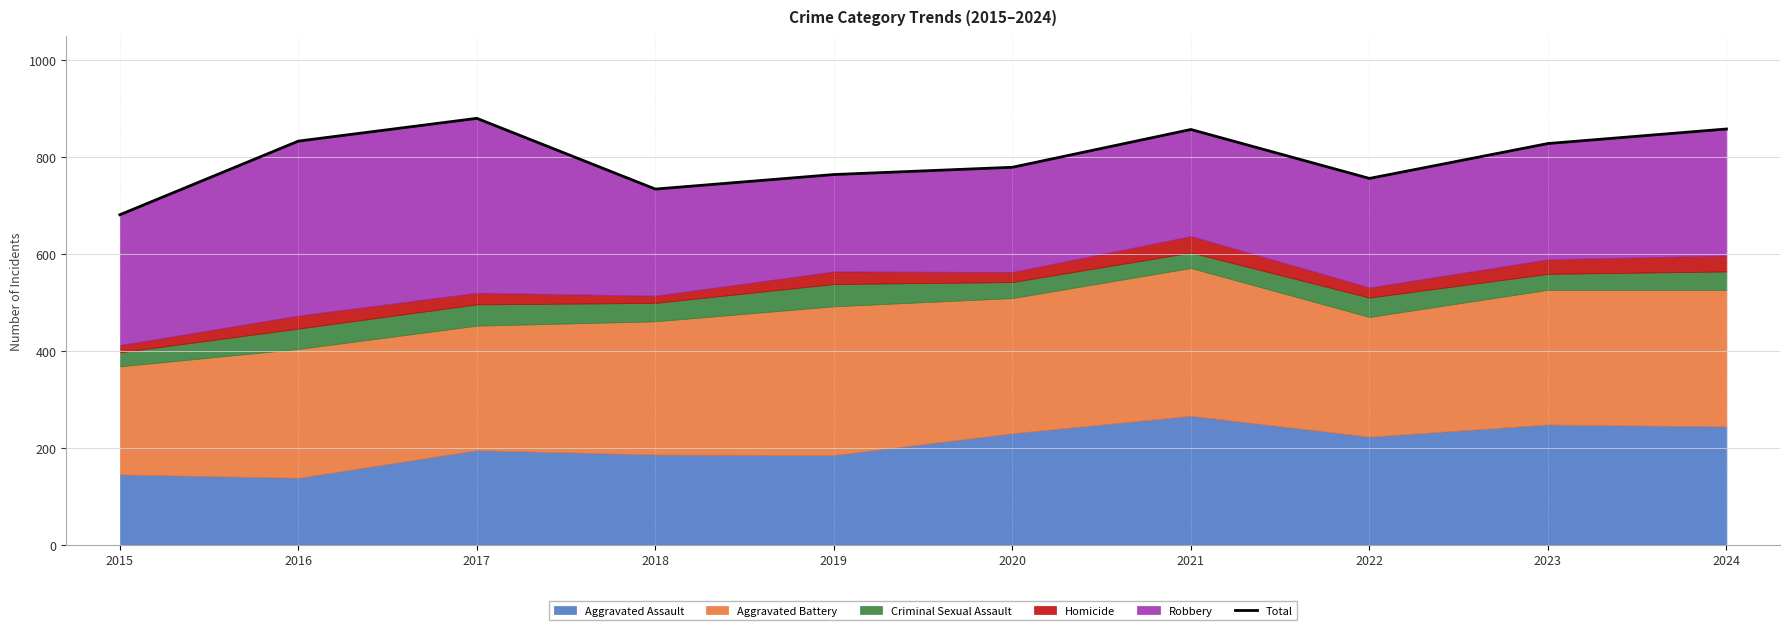

Approximately how many times larger is the value at 2022 compared to 2024?

0.9